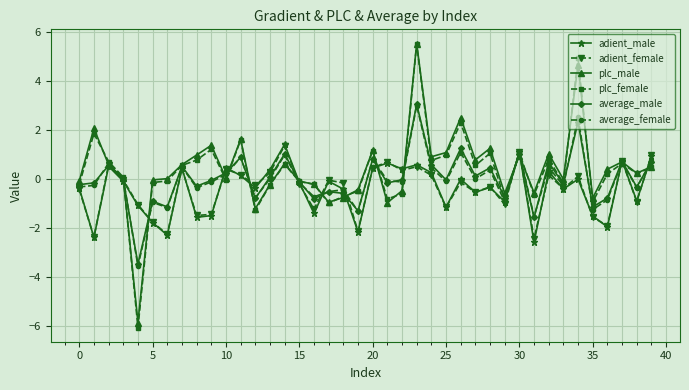

True or false: adient_female has more than 2 points higher than both neighbors.

True